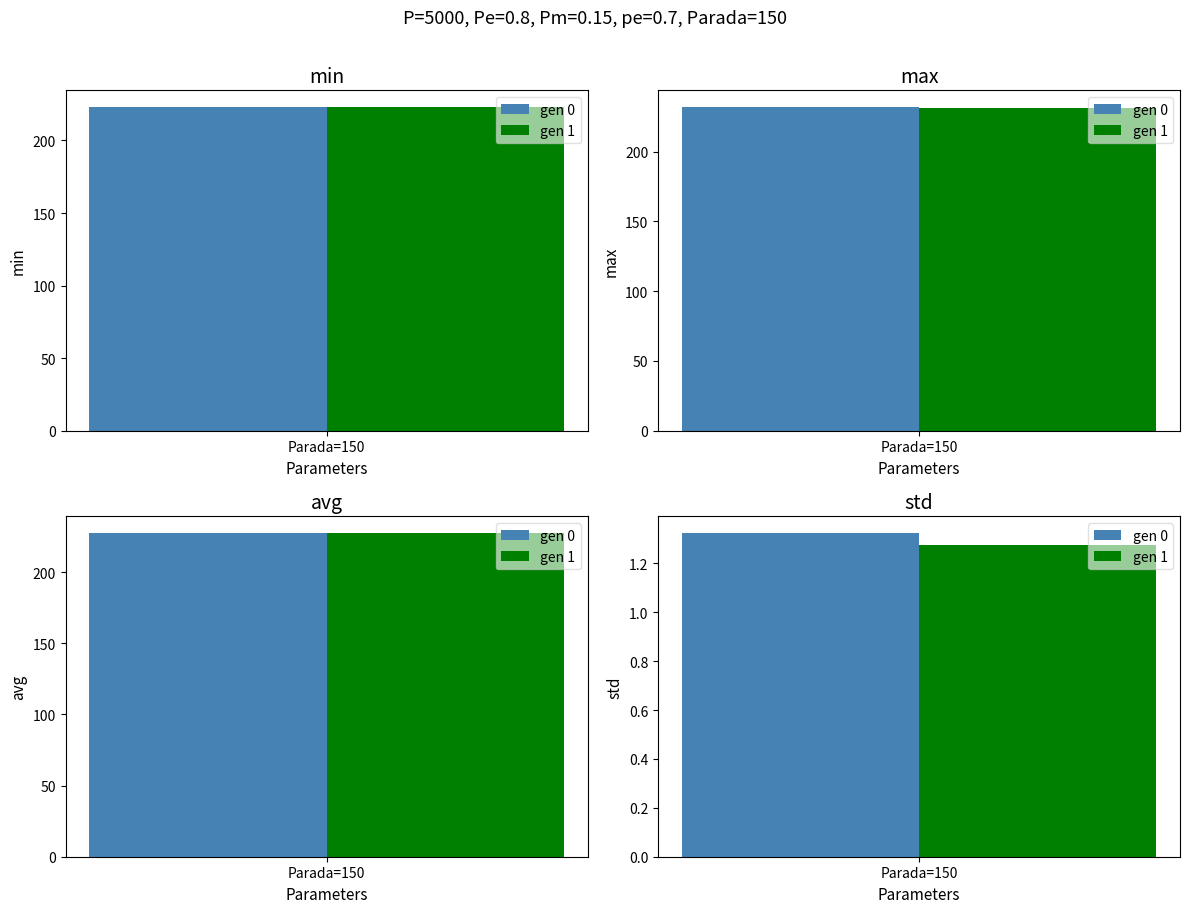

Is the value of avg at gen 0 greater than the value of max at gen 0?

No